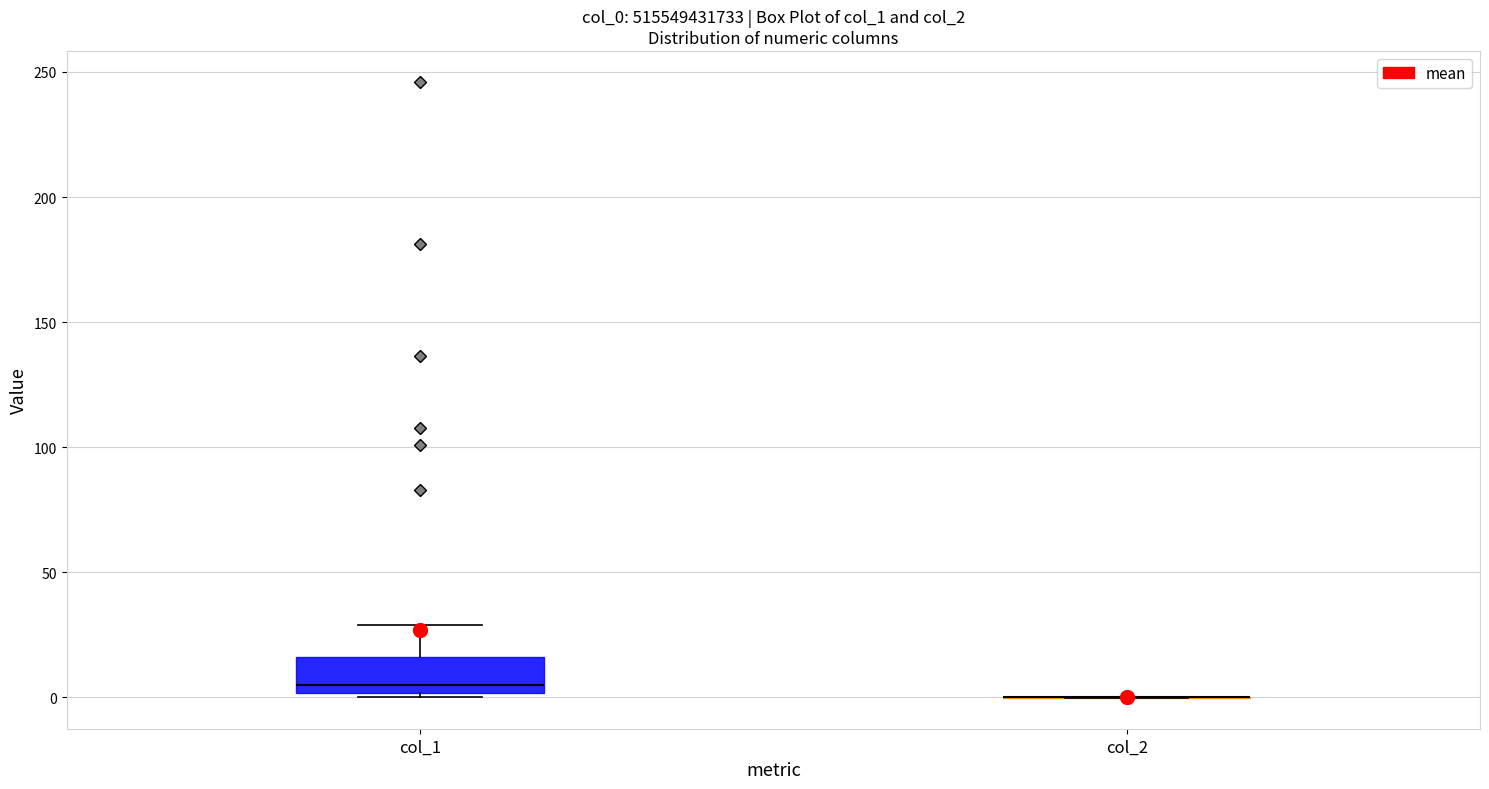

Reading left to right, transcribe this box plot: for each box, give where its median line is, the range the box spans, and where its two whiskers end, as read against the y-axis. The values are not printed on the chart, so give them approximately, as read against the axis.

col_1: median 5, box 0 to 15, whiskers 0 (just below the box's lower edge) to 30
col_2: box collapsed to a line at 0, whiskers 0 to 0